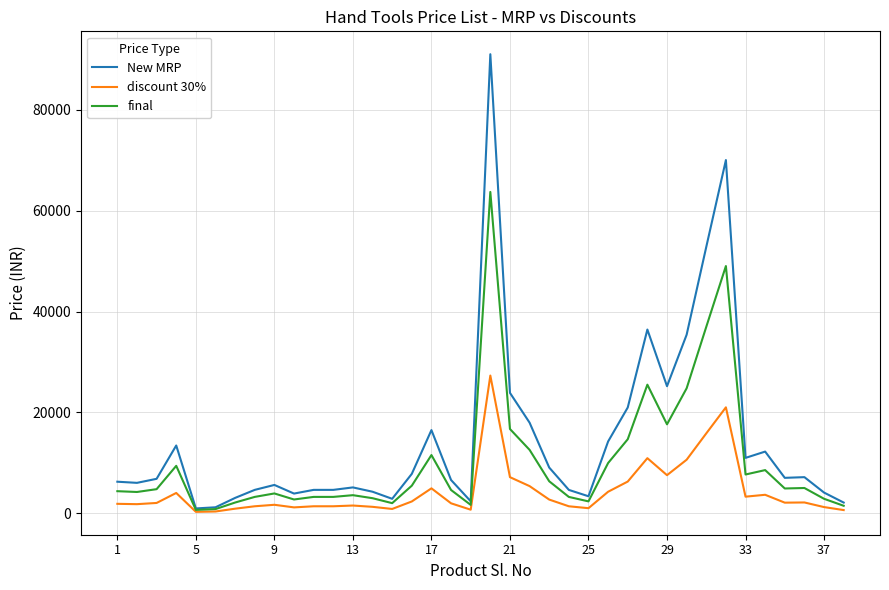

What are all the series names shown in the legend?

New MRP, discount 30%, final